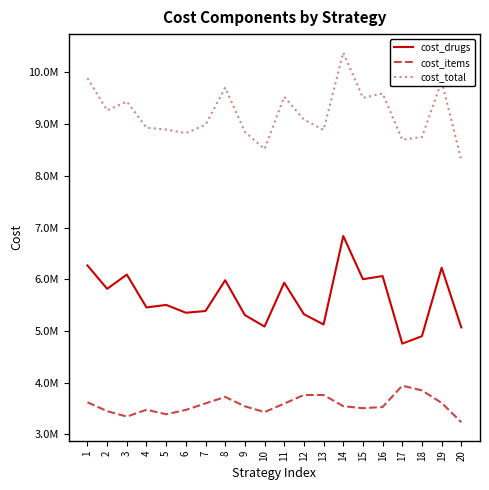

At which category is the sum across all series the highest?

14